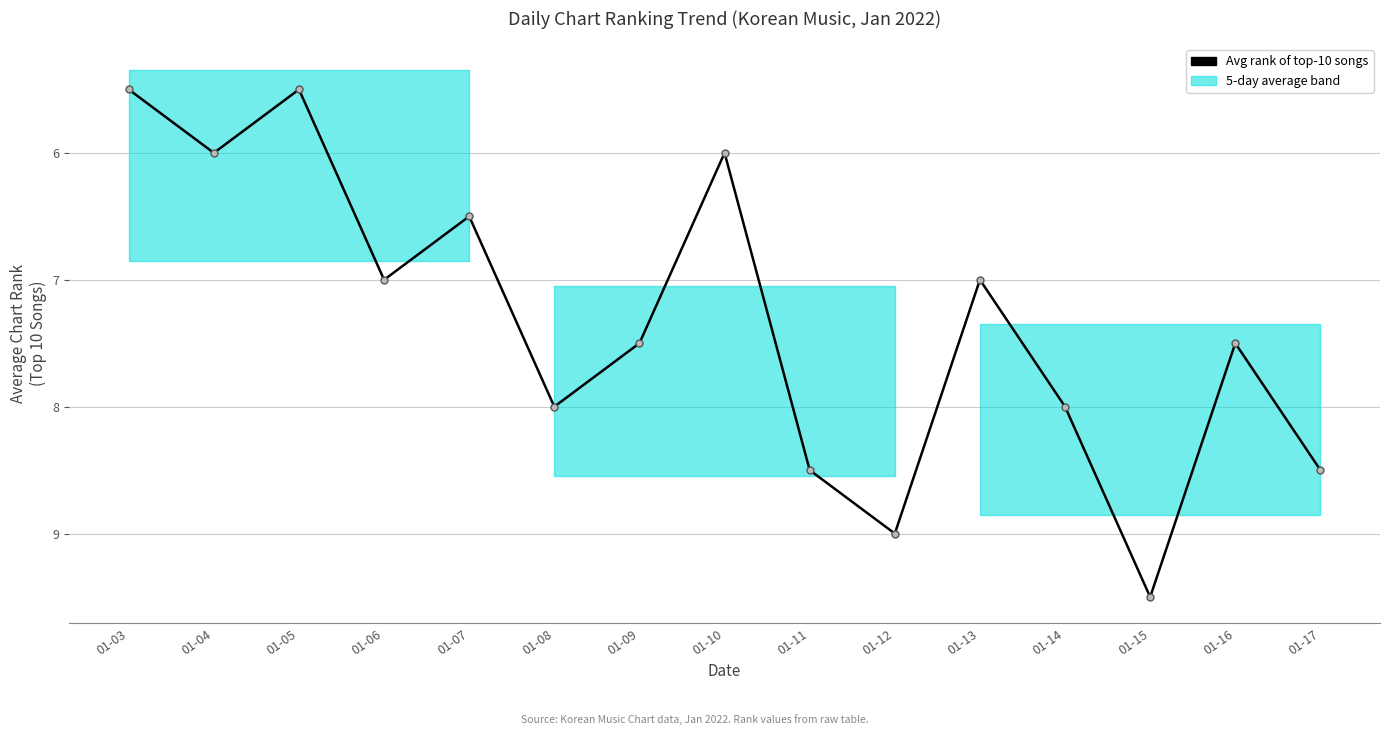

Between 01-17 and 01-13, which is larger?

01-17